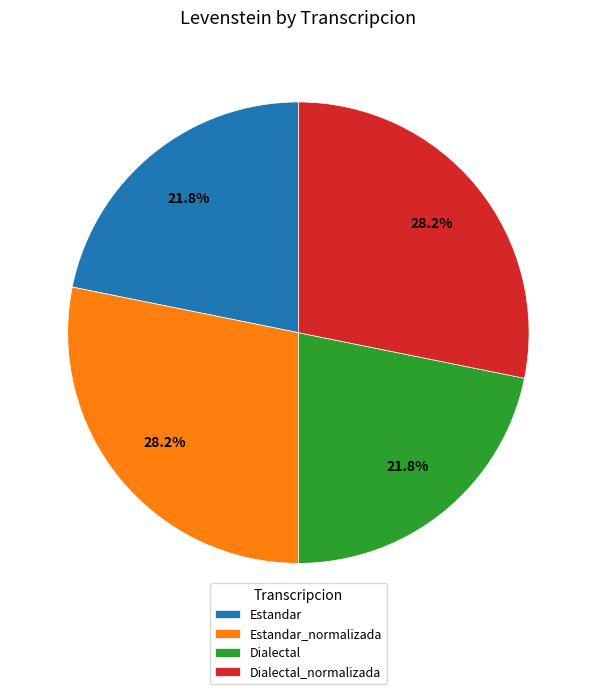

Does any single category account for the majority?

No